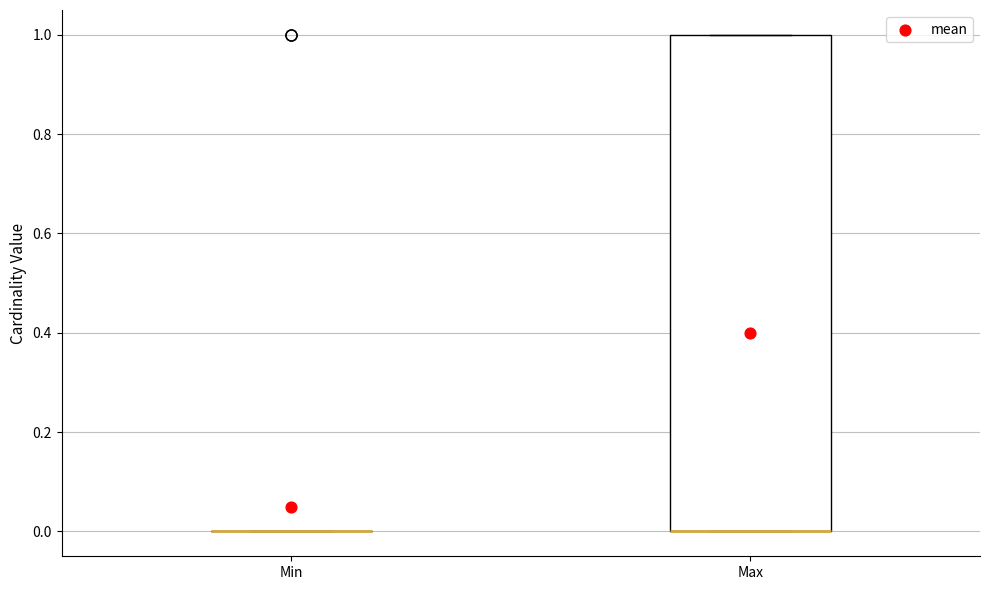

Reading left to right, transcribe this box plot: for each box, give where its median line is, the range the box spans, and where its two whiskers end, as read against the y-axis. The values are not printed on the chart, so give them approximately, as read against the axis.

Min: box collapsed to a line at 0, whiskers 0 to 0
Max: median 0 (drawn on the box's lower edge), box 0 to 1, whiskers 0 to 1